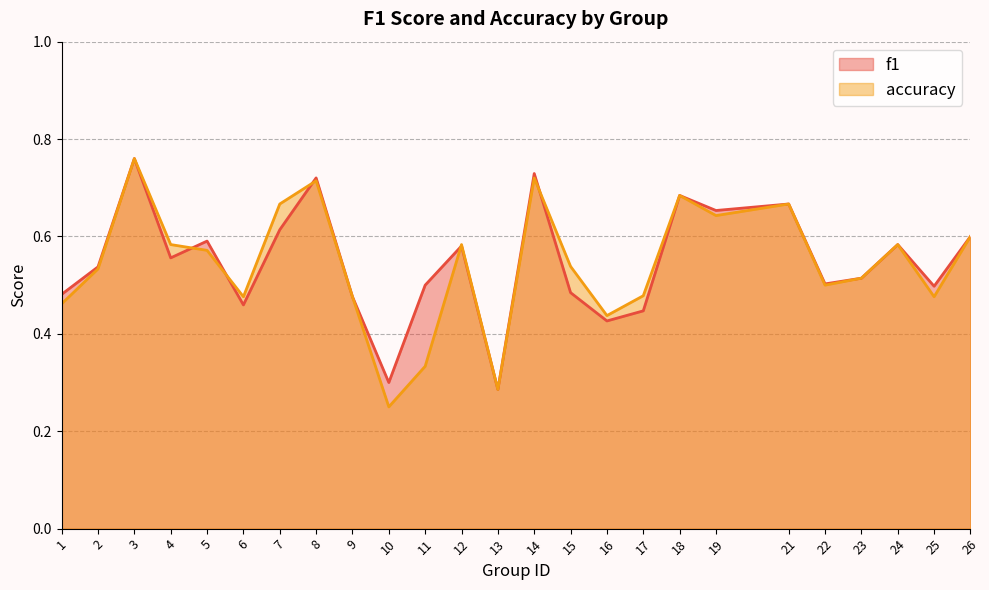

Between 5 and 25, which series saw the biggest shift?

accuracy